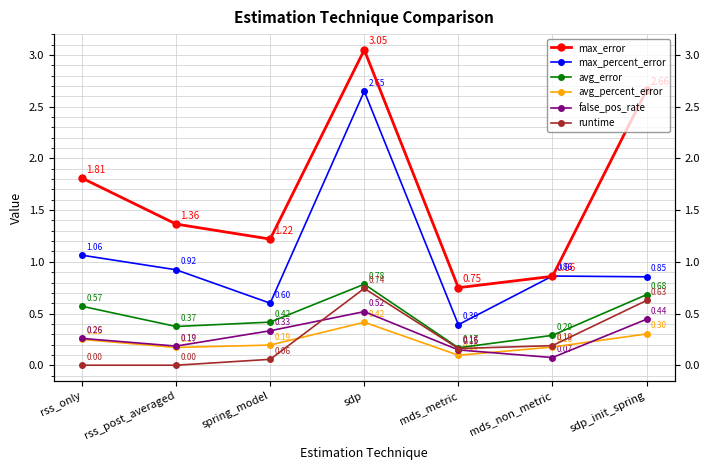

Count the number of data series in this chart.

6